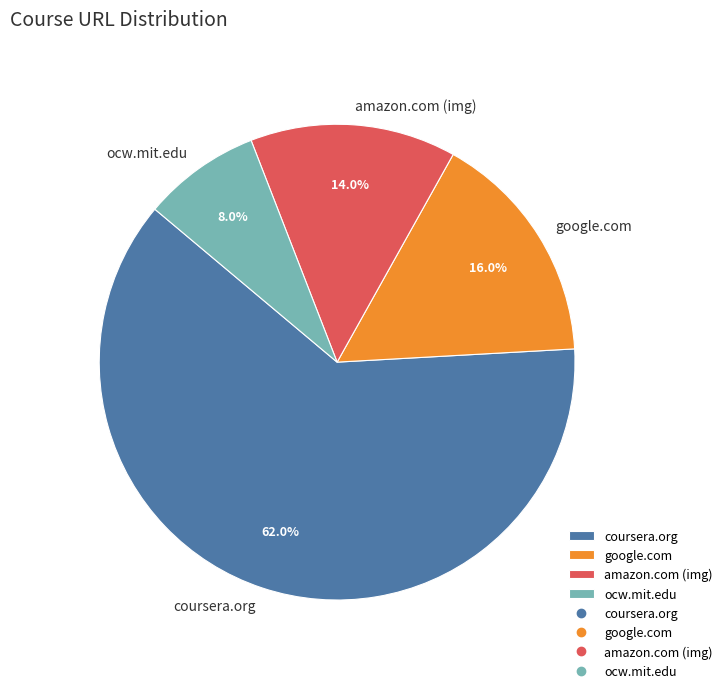

The coursera.org slice represents 50% of the pie. True or false?

False